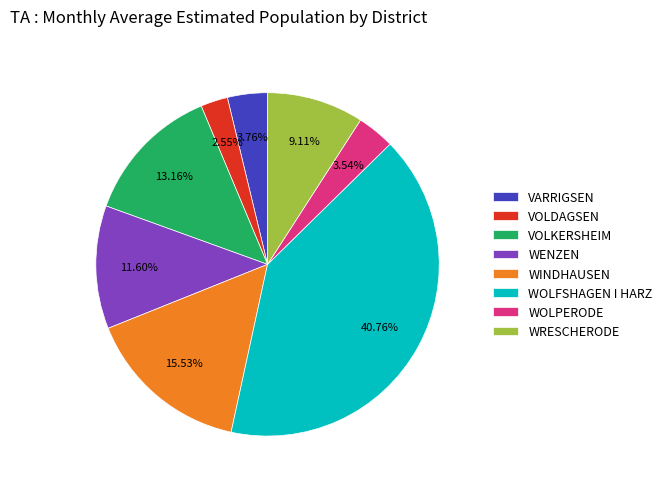

Is there any slice that represents more than half of the pie?

No